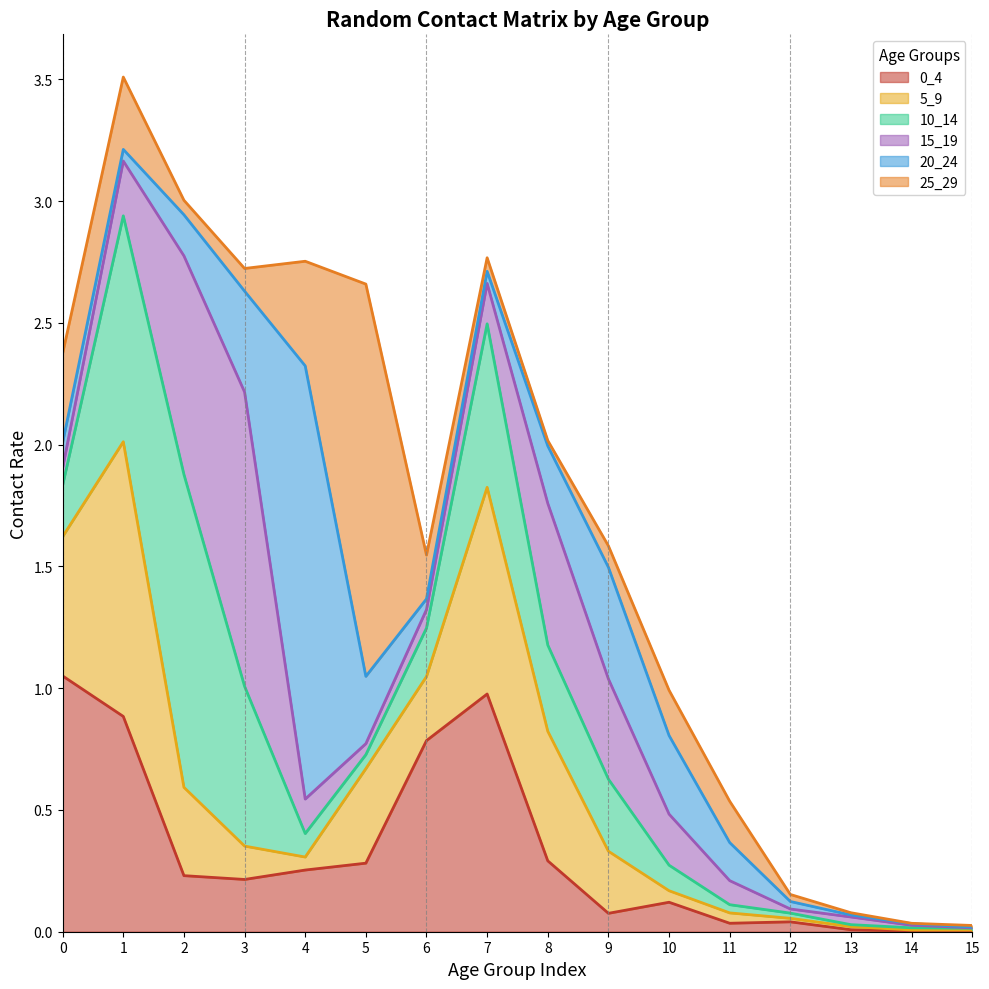

What is the maximum value for 5_9?

1.1